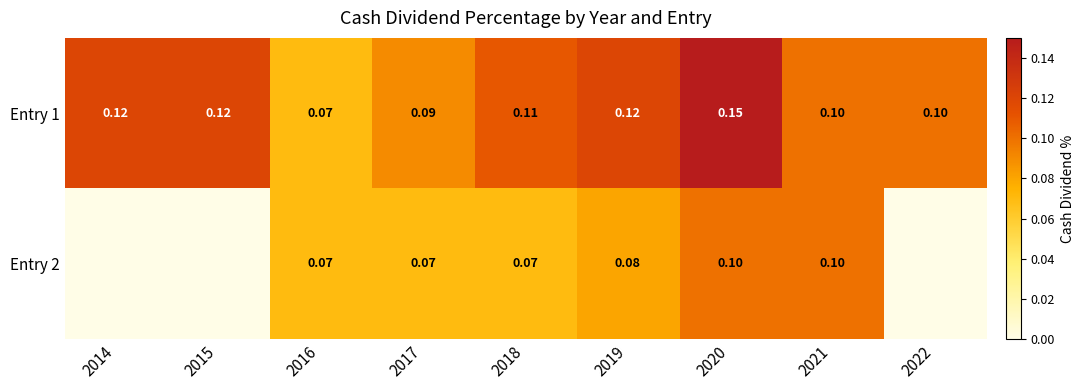

True or false: Entry 2 has a value of 0.1 at 2015.

False